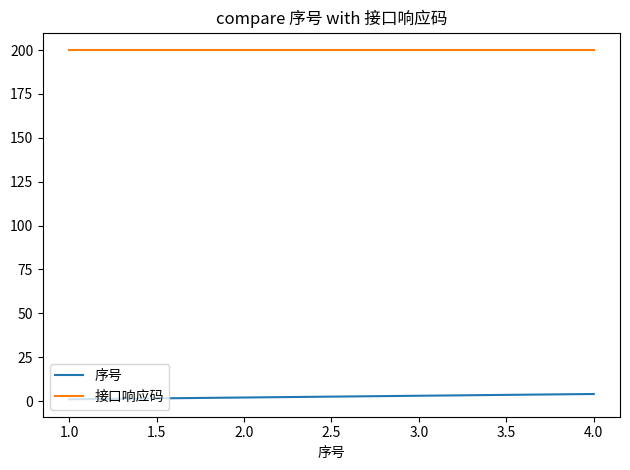

What is the maximum value for 序号?

4